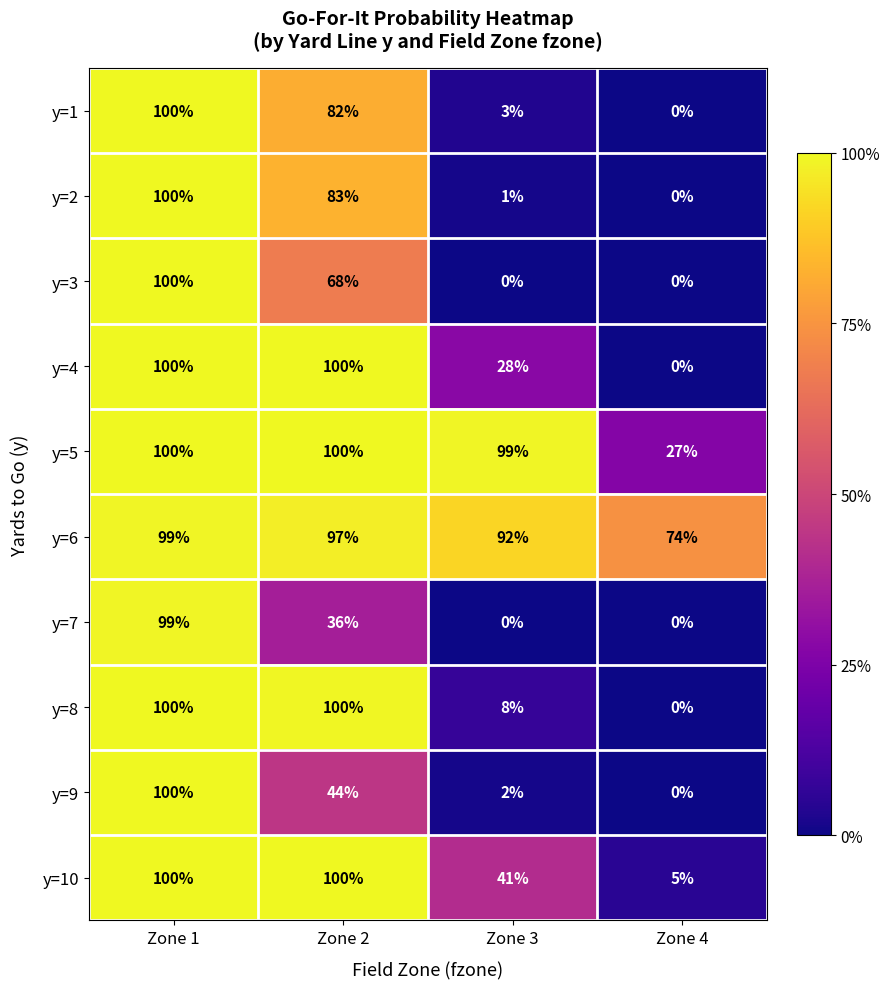

Between Zone 2 and Zone 3, which series saw the biggest shift?

y=8